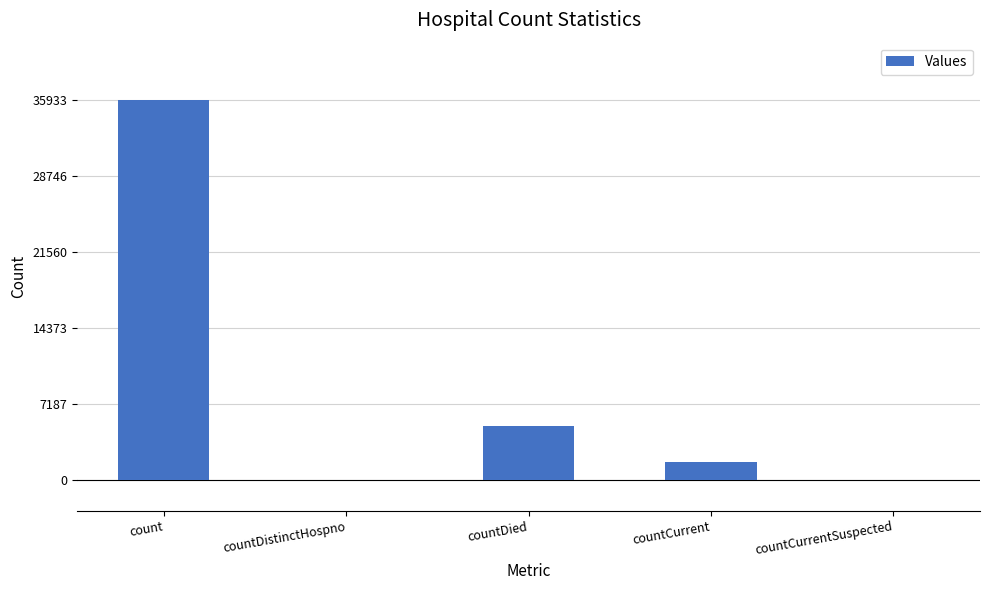

What is the sum of all values?

42739